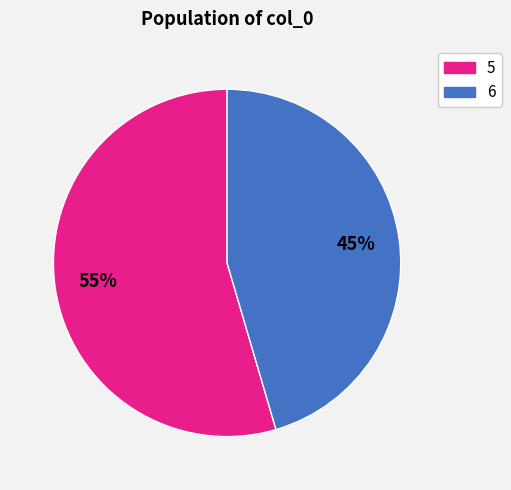

Is there a majority slice in this chart?

Yes